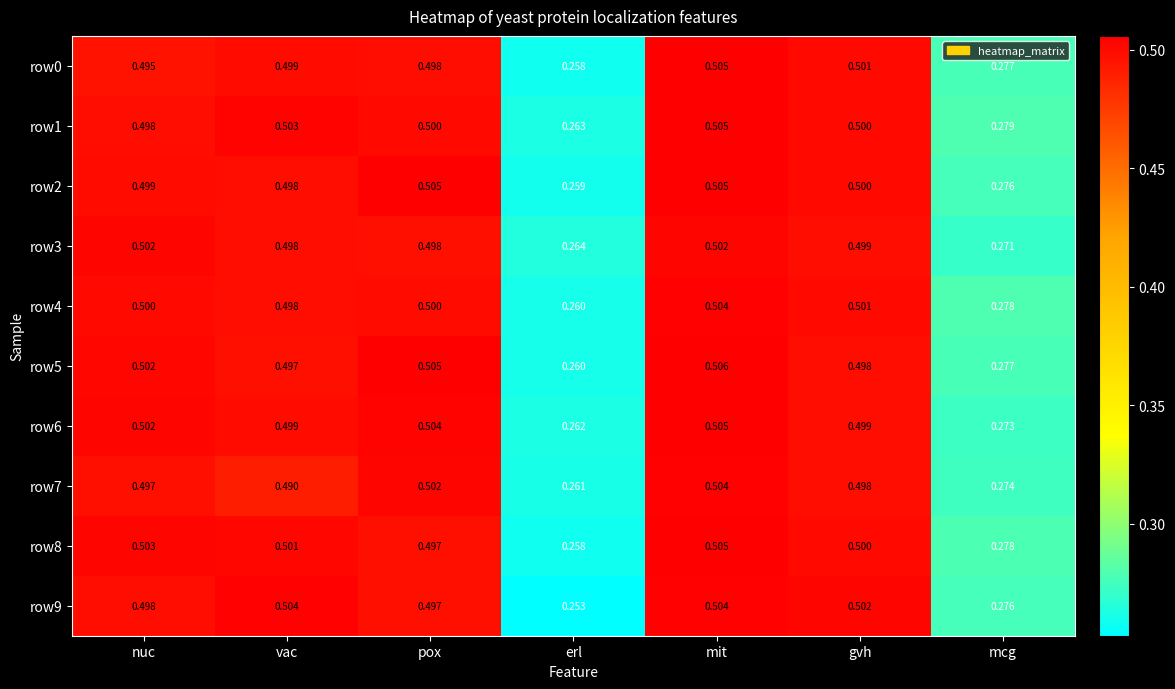

Where is row7 nearest to the value 0?

erl